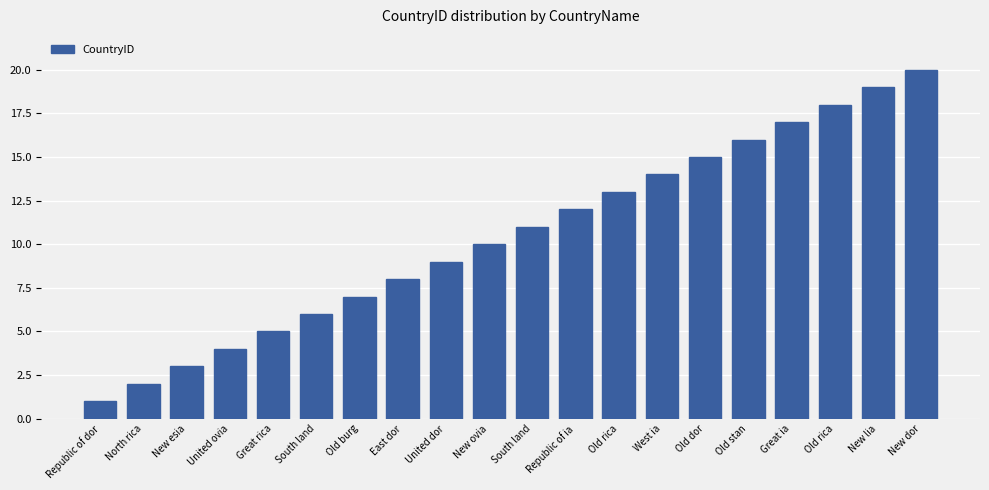

Is it true that the value at Great rica is 5?

True